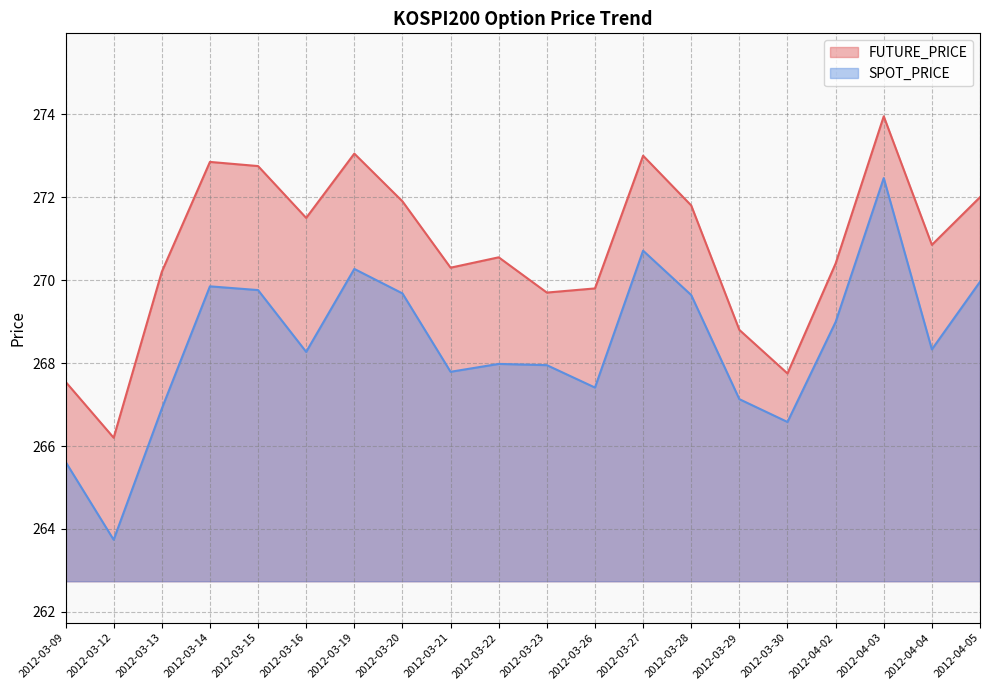

What are all the series names shown in the legend?

FUTURE_PRICE, SPOT_PRICE